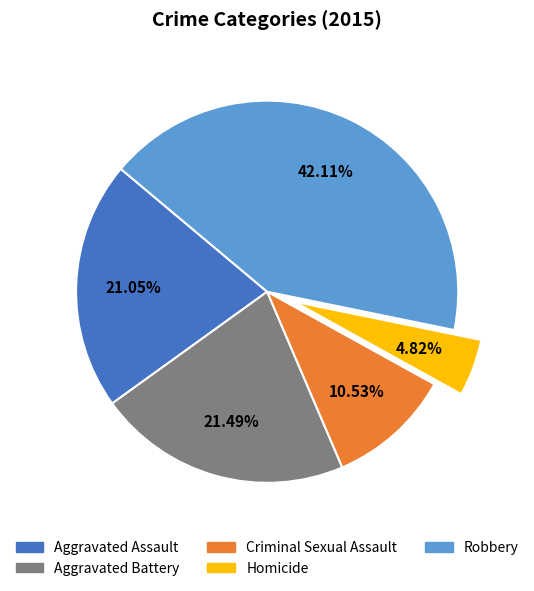

How many slices are in this pie chart?

5